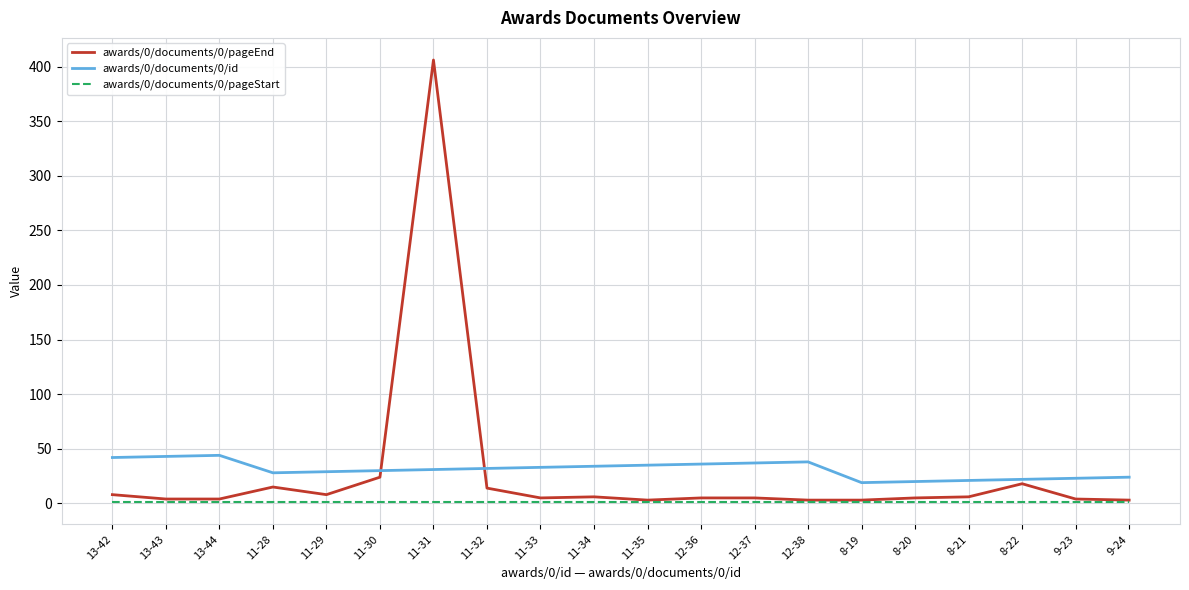

Which series has the largest range (max minus min)?

awards/0/documents/0/pageEnd